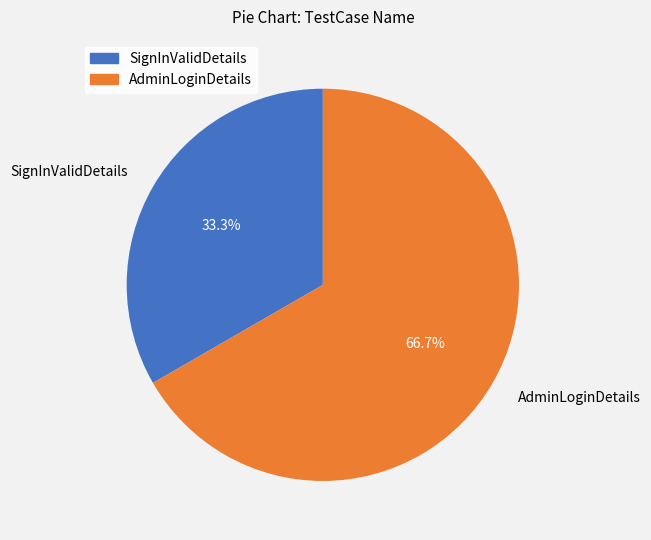

Is it true that SignInValidDetails is 19% of the pie?

False